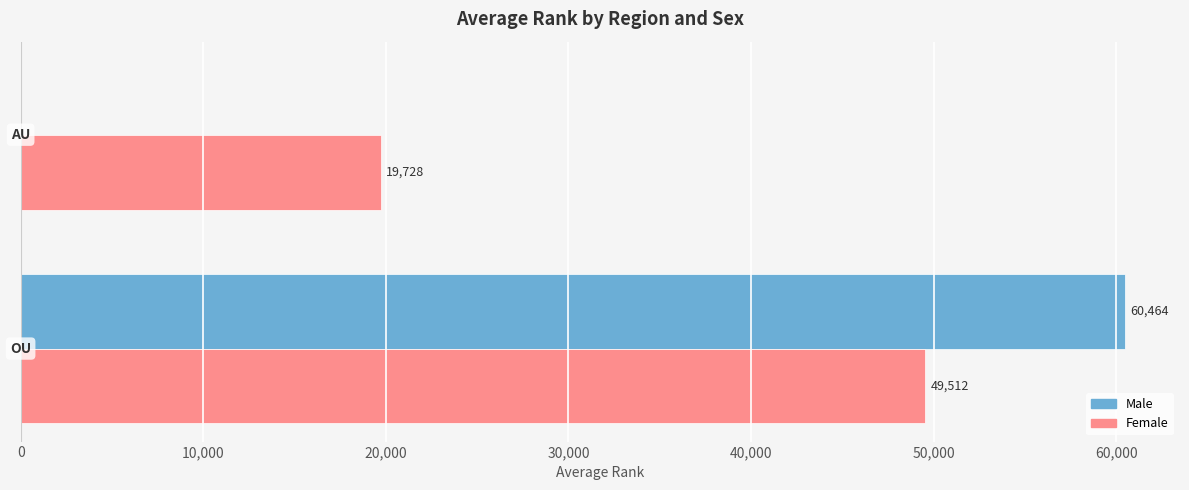

Which series has the largest total across all categories?

Female